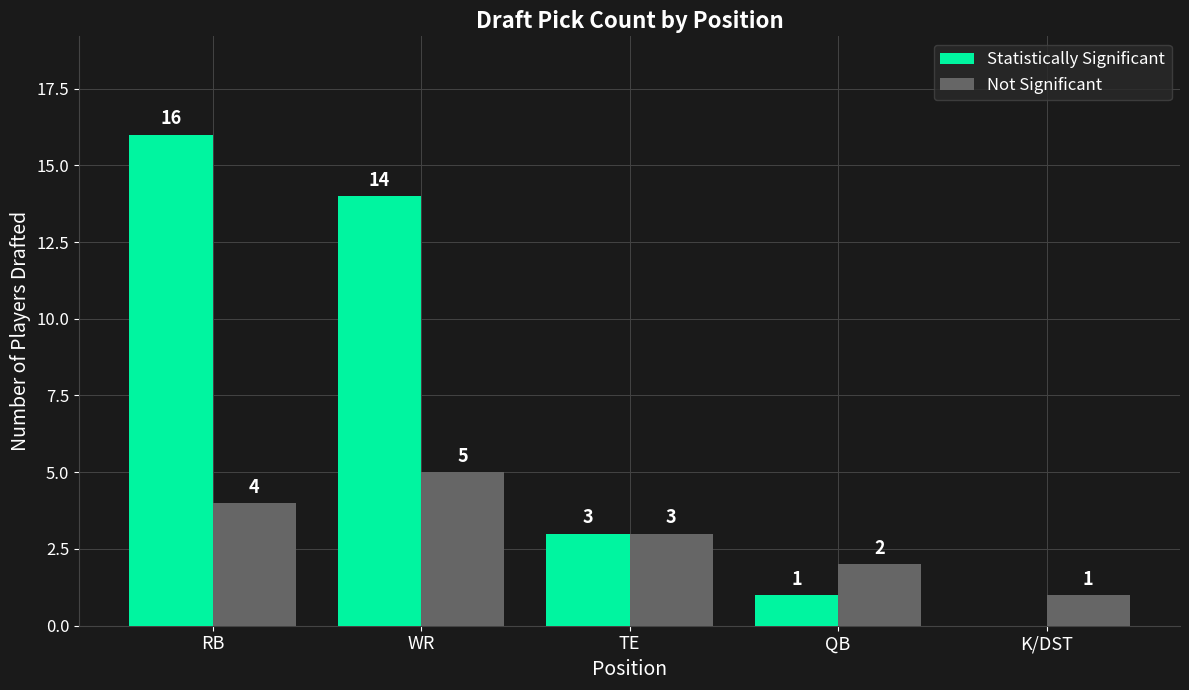

Is the value of Not Significant at K/DST greater than the value of Statistically Significant at RB?

No